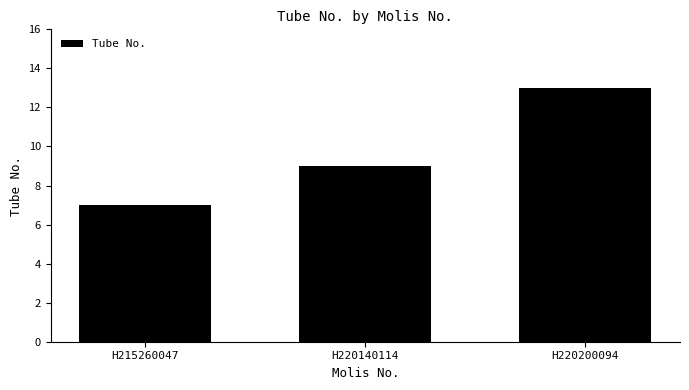

Does the chart contain any negative values?

No